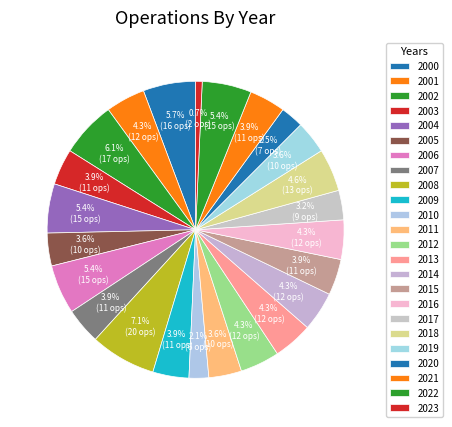

Is there any slice that represents more than half of the pie?

No